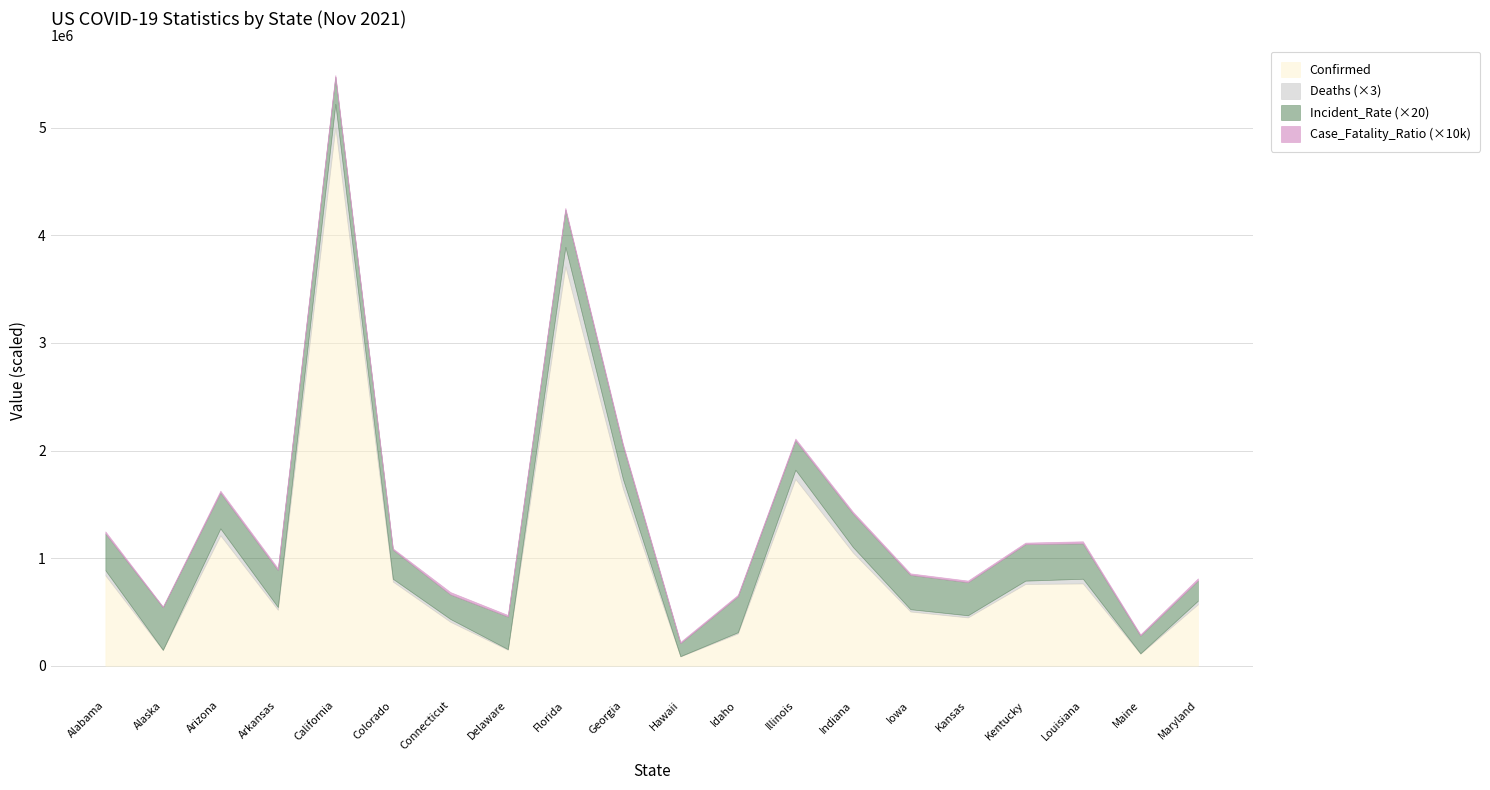

True or false: Confirmed has a value of 1102102.3 at Kentucky.

False